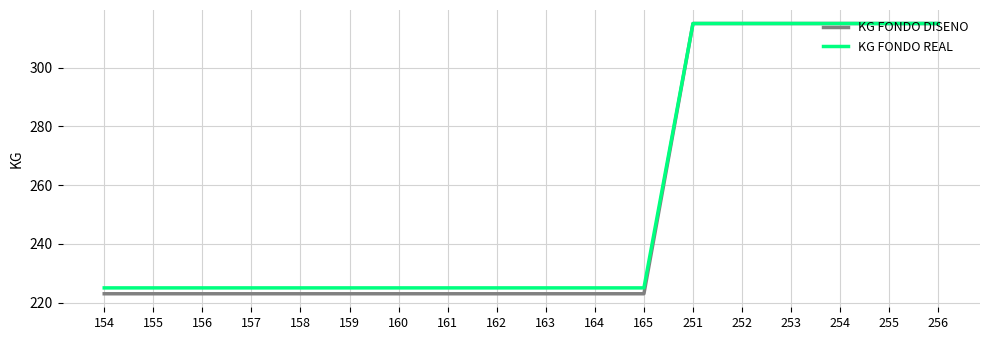

What value does the KG FONDO DISENO series have at 165, to the nearest 5?

225